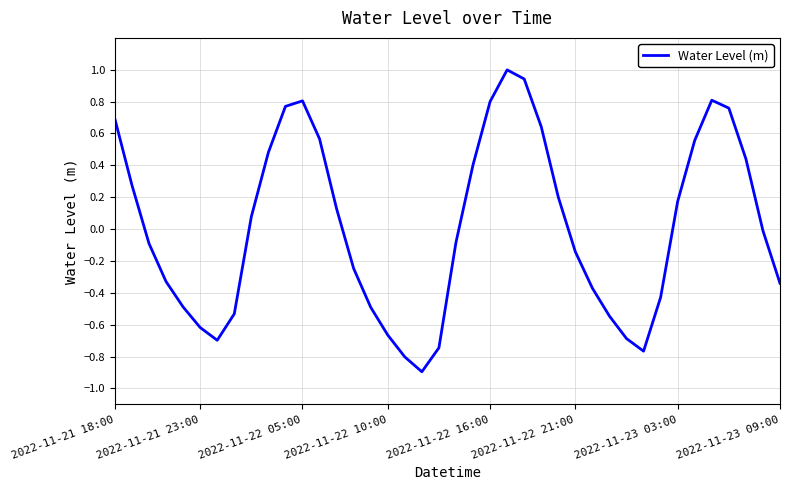

True or false: there are more than 1 points higher than both neighbors.

True